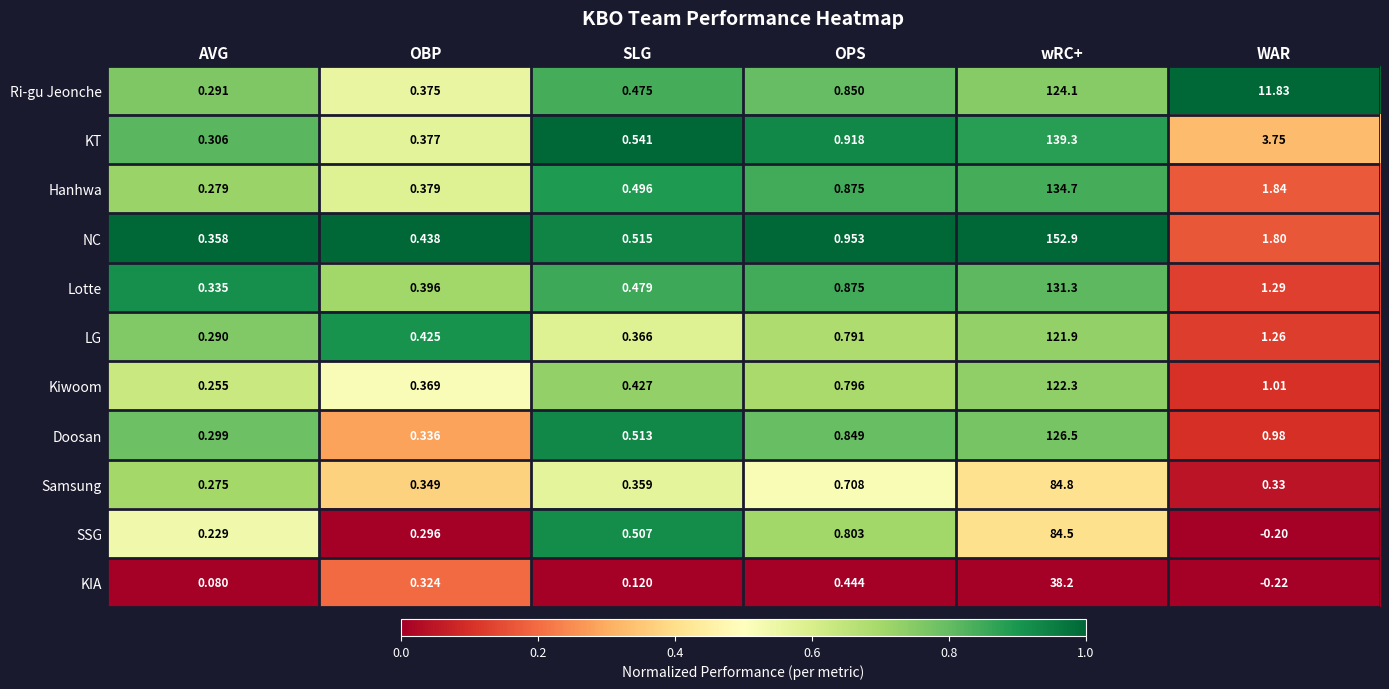

Between SLG and wRC+, which series saw the biggest shift?

NC